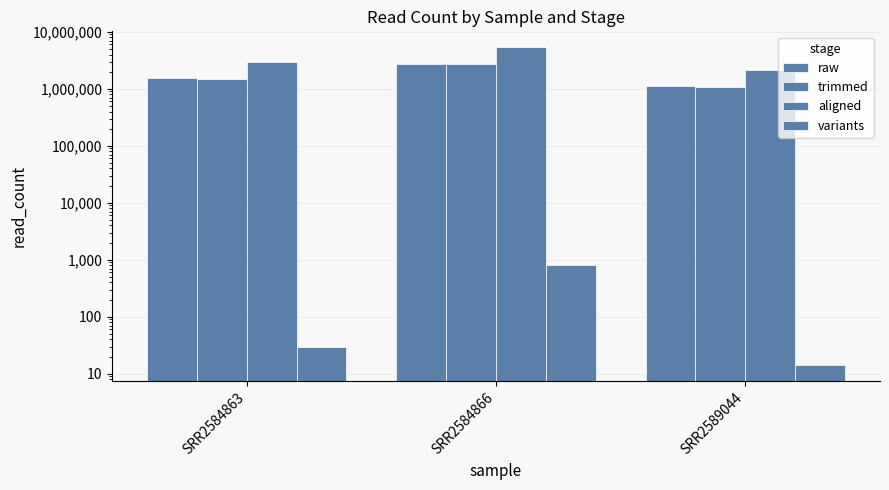

What are all the series names shown in the legend?

raw, trimmed, aligned, variants